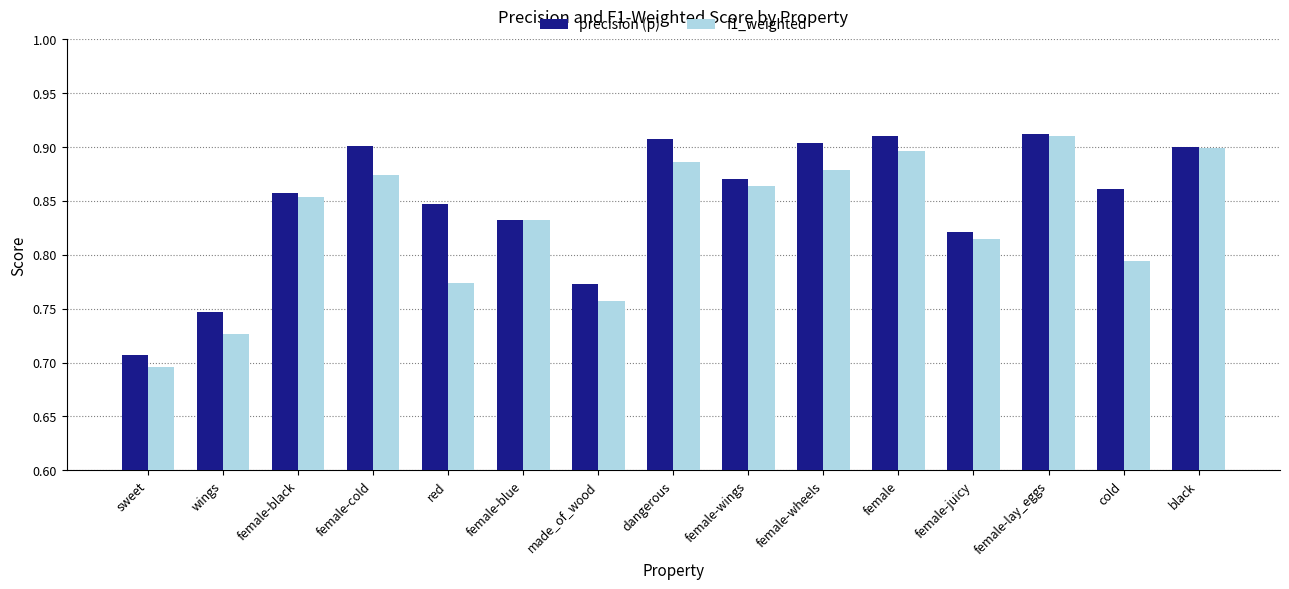

True or false: f1_weighted has a value of 0.9 at female.

True